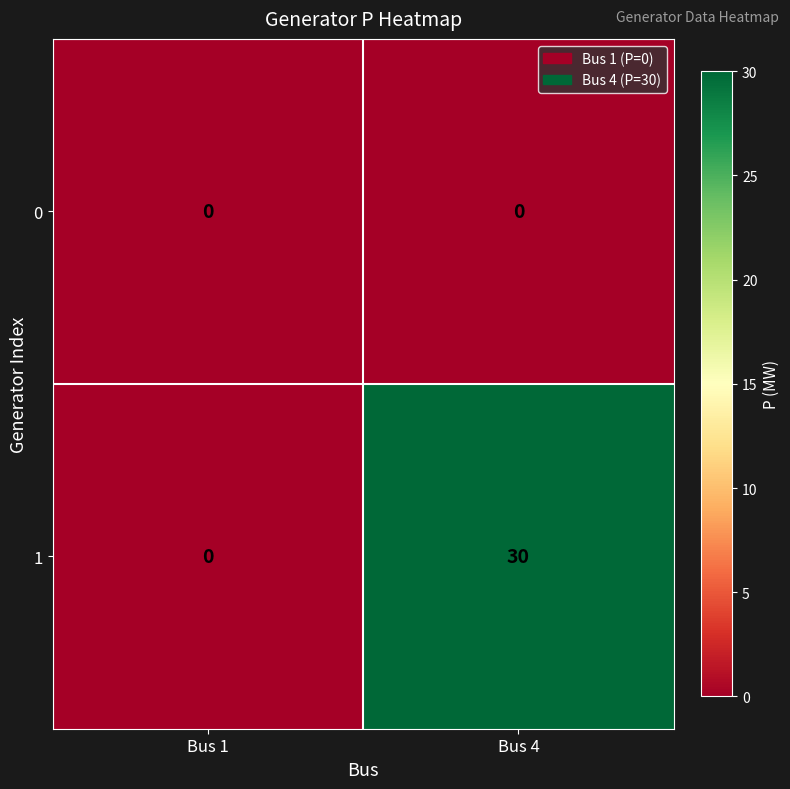

At Bus 4, list the series in order from smallest to largest.

0, 1